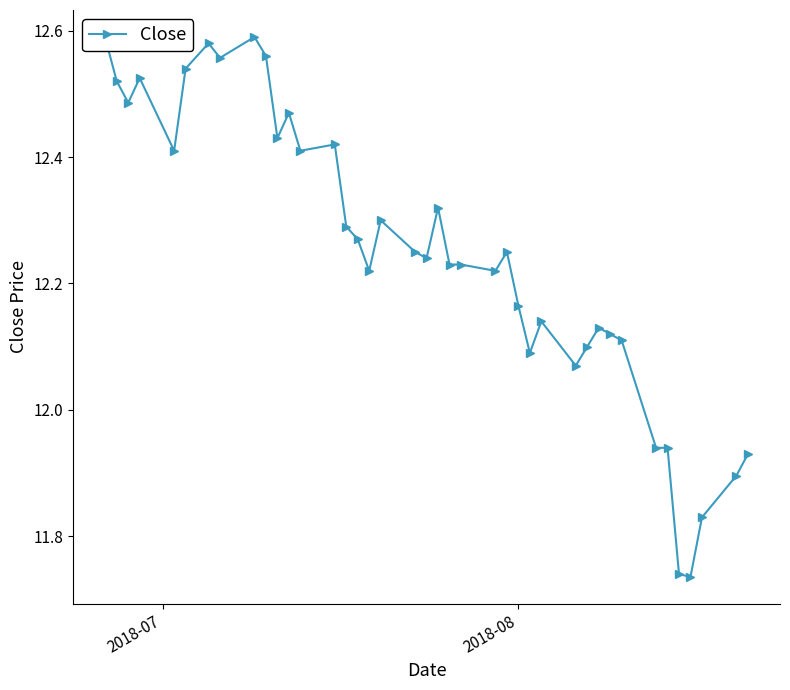

What is the difference between the maximum and second lowest values?

0.9